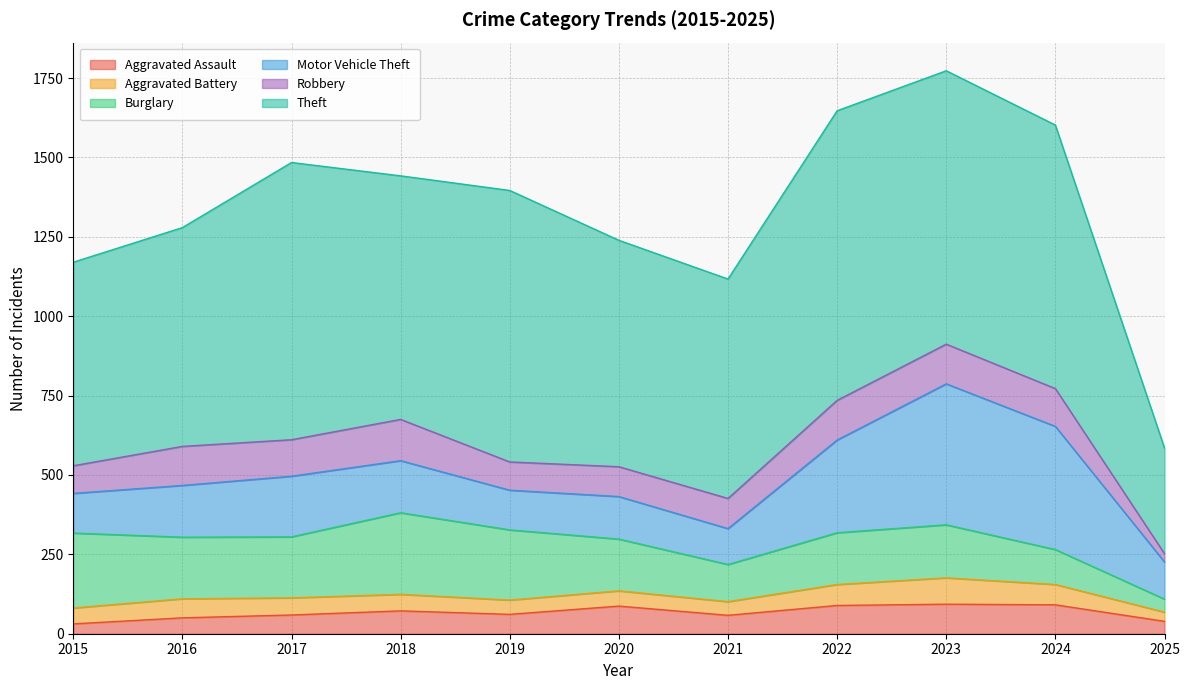

Rank the series at 2025 from lowest to highest value.

Robbery, Aggravated Battery, Aggravated Assault, Burglary, Motor Vehicle Theft, Theft